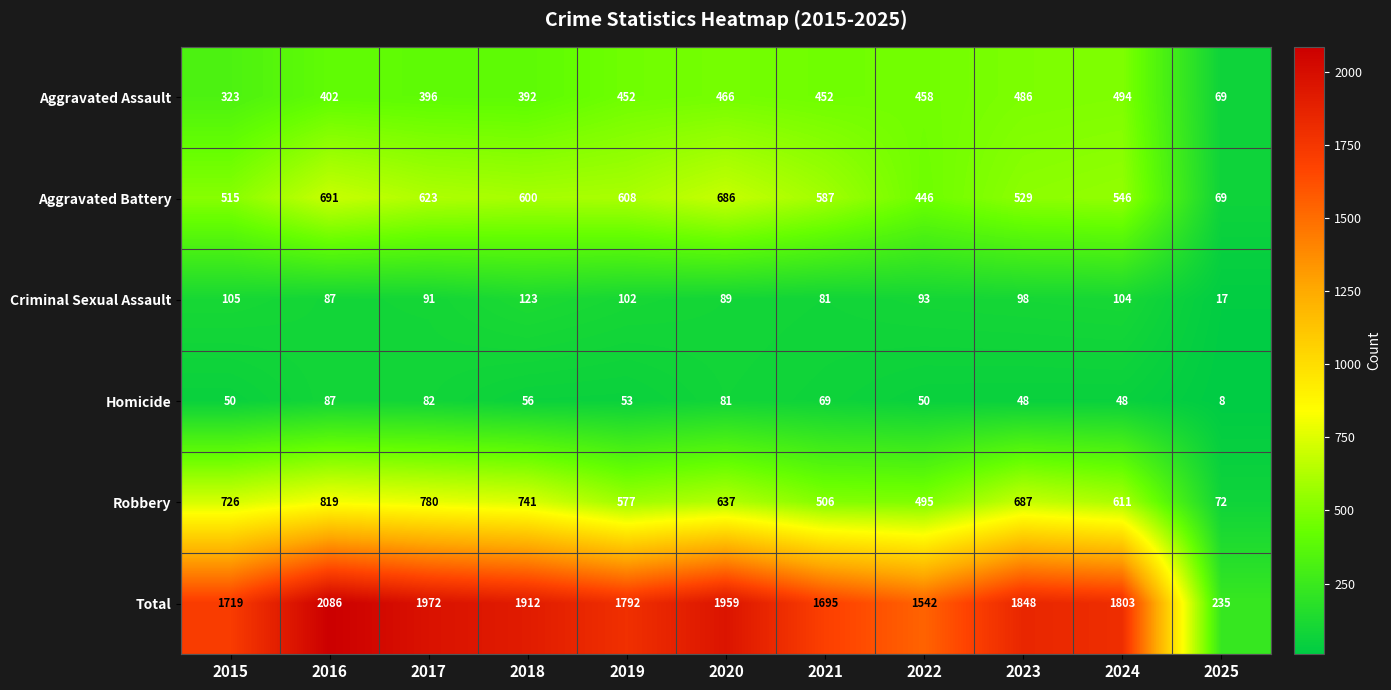

Which series has the largest total across all categories?

Total